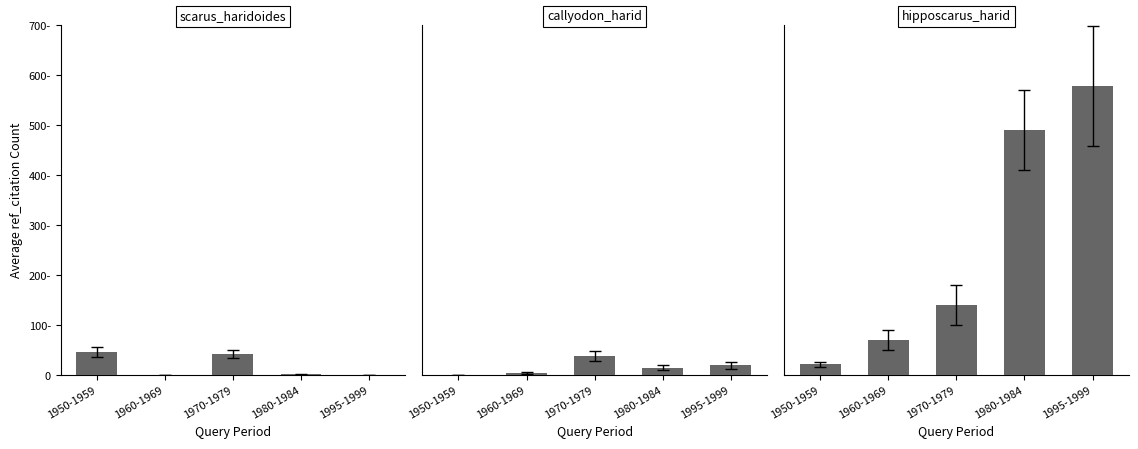

How many data points does each series have?

5